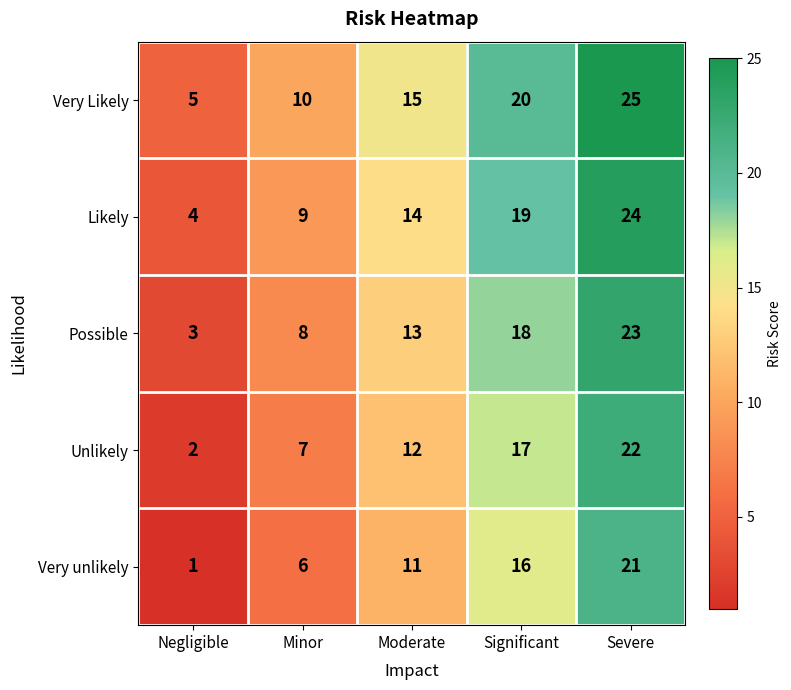

Where is Unlikely nearest to the value 12?

Moderate